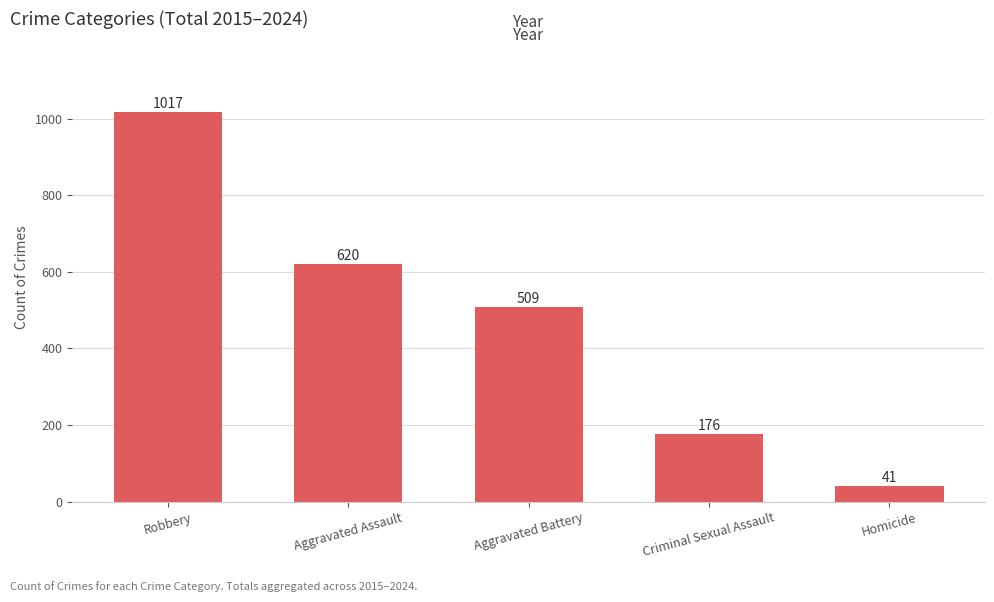

Rank the categories by value from lowest to highest.

Homicide, Criminal Sexual Assault, Aggravated Battery, Aggravated Assault, Robbery